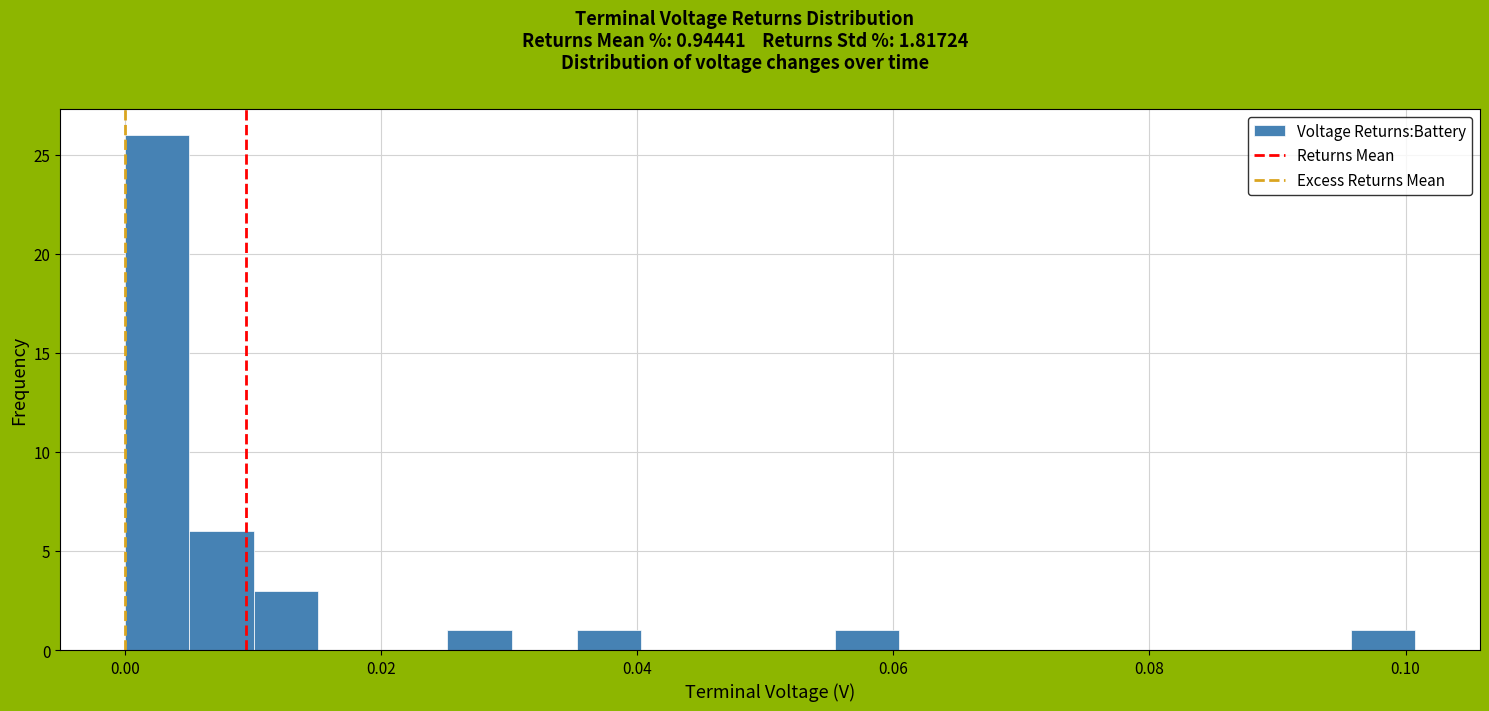

Read against the x-axis, roughly where is the centre of the tallest bar?

0.002